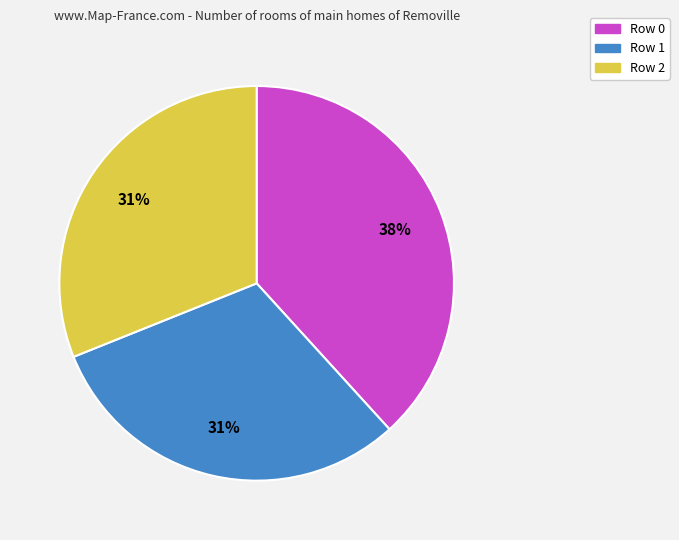

Is there a majority slice in this chart?

No